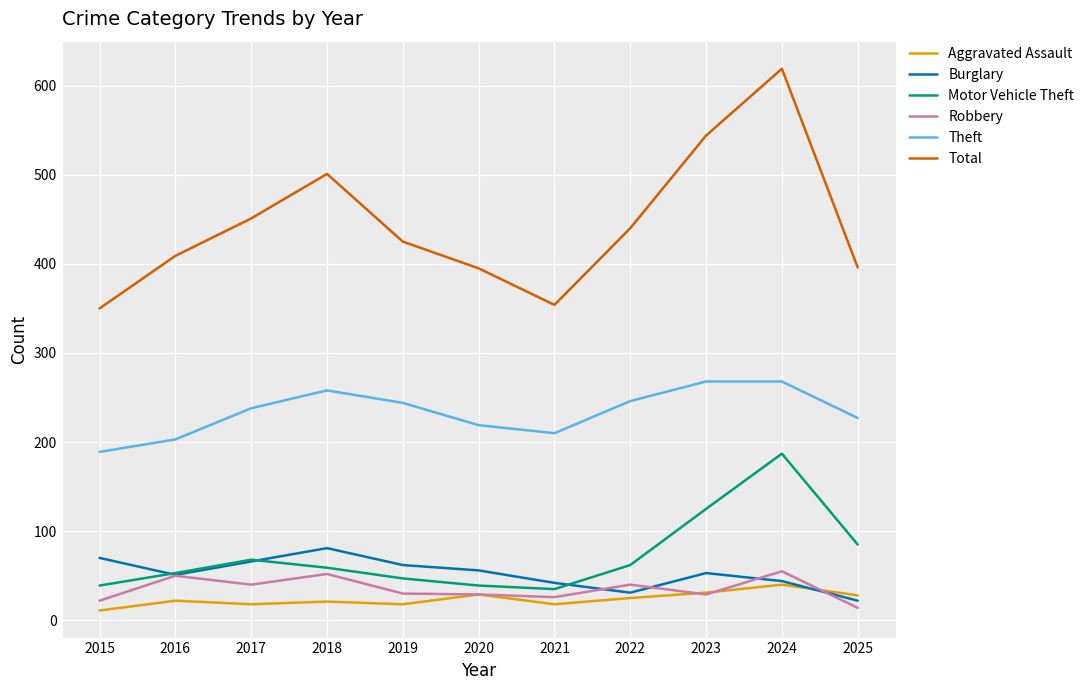

Which series has the largest total across all categories?

Total